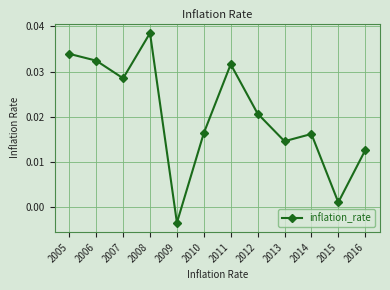

Between 2012 and 2015, which is larger?

2012